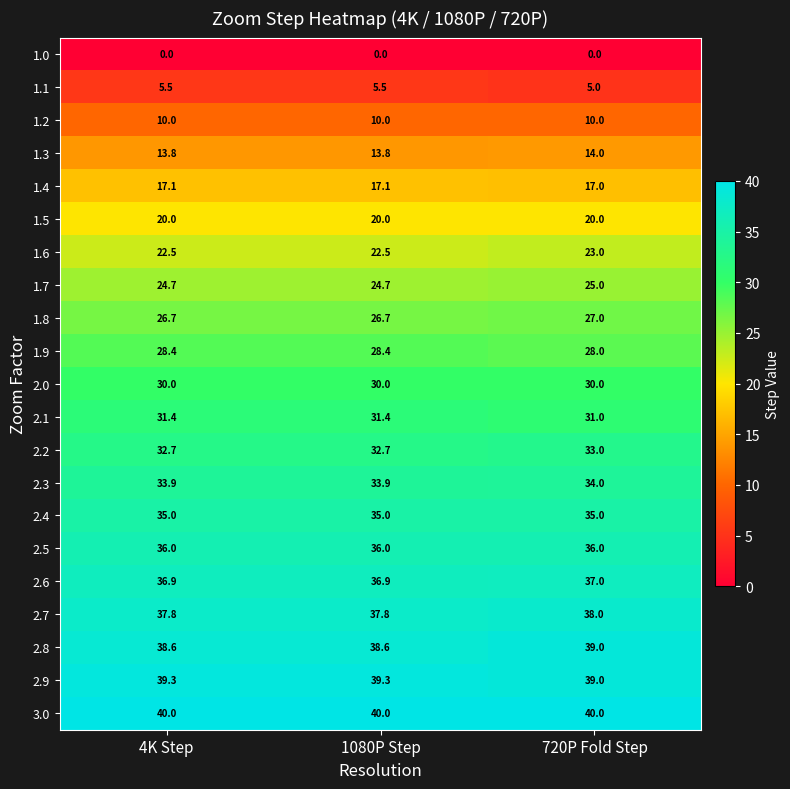

What value does the 1.8 series have at 720P Fold Step?

27.0